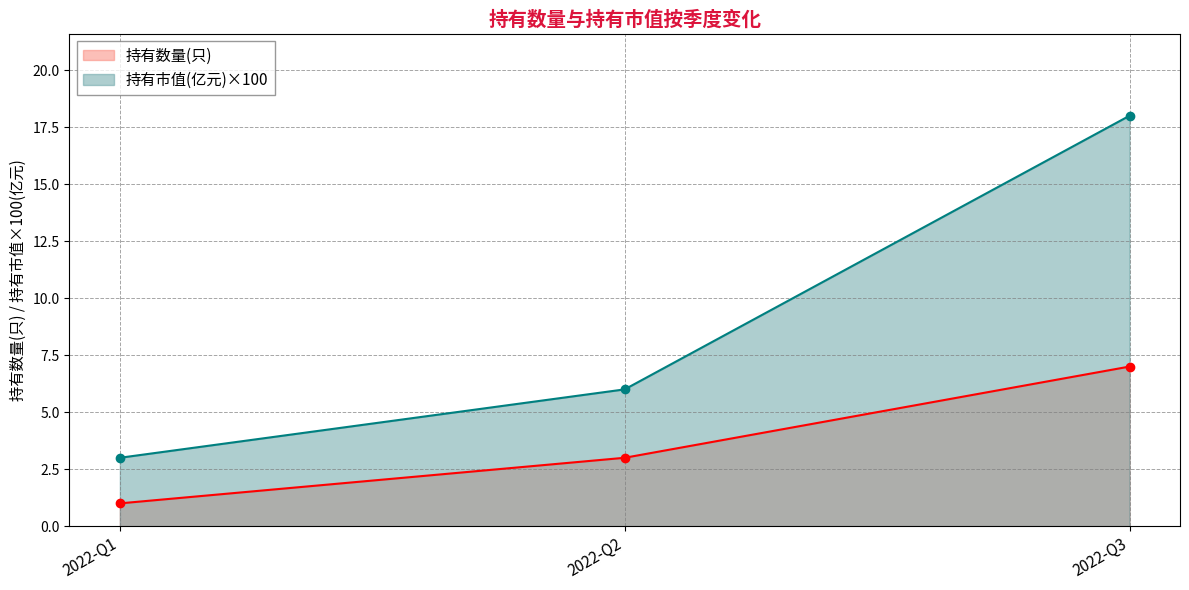

How many 持有市值(亿元) values are between 3 and 18?

3